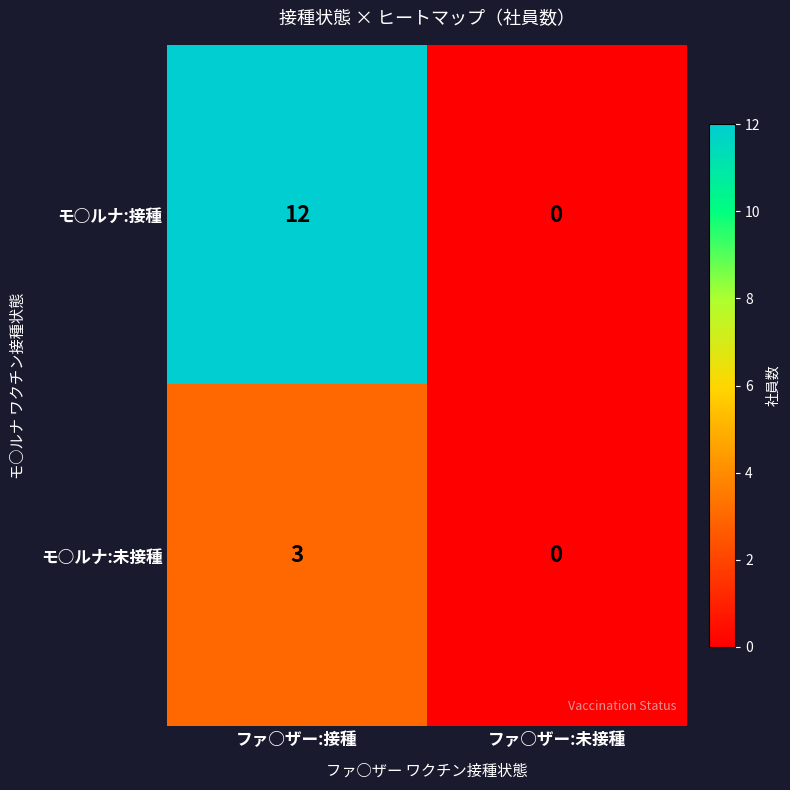

What is the greatest value displayed?

12